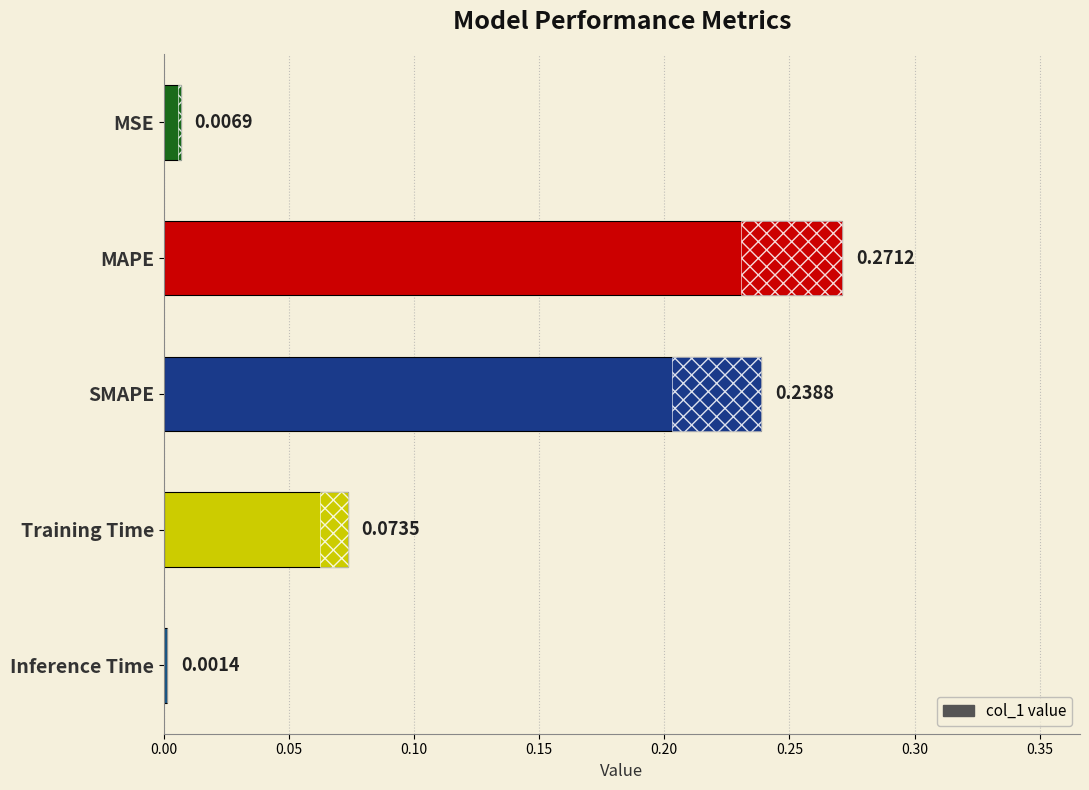

What is the value of the 3rd bar from the left?

0.2